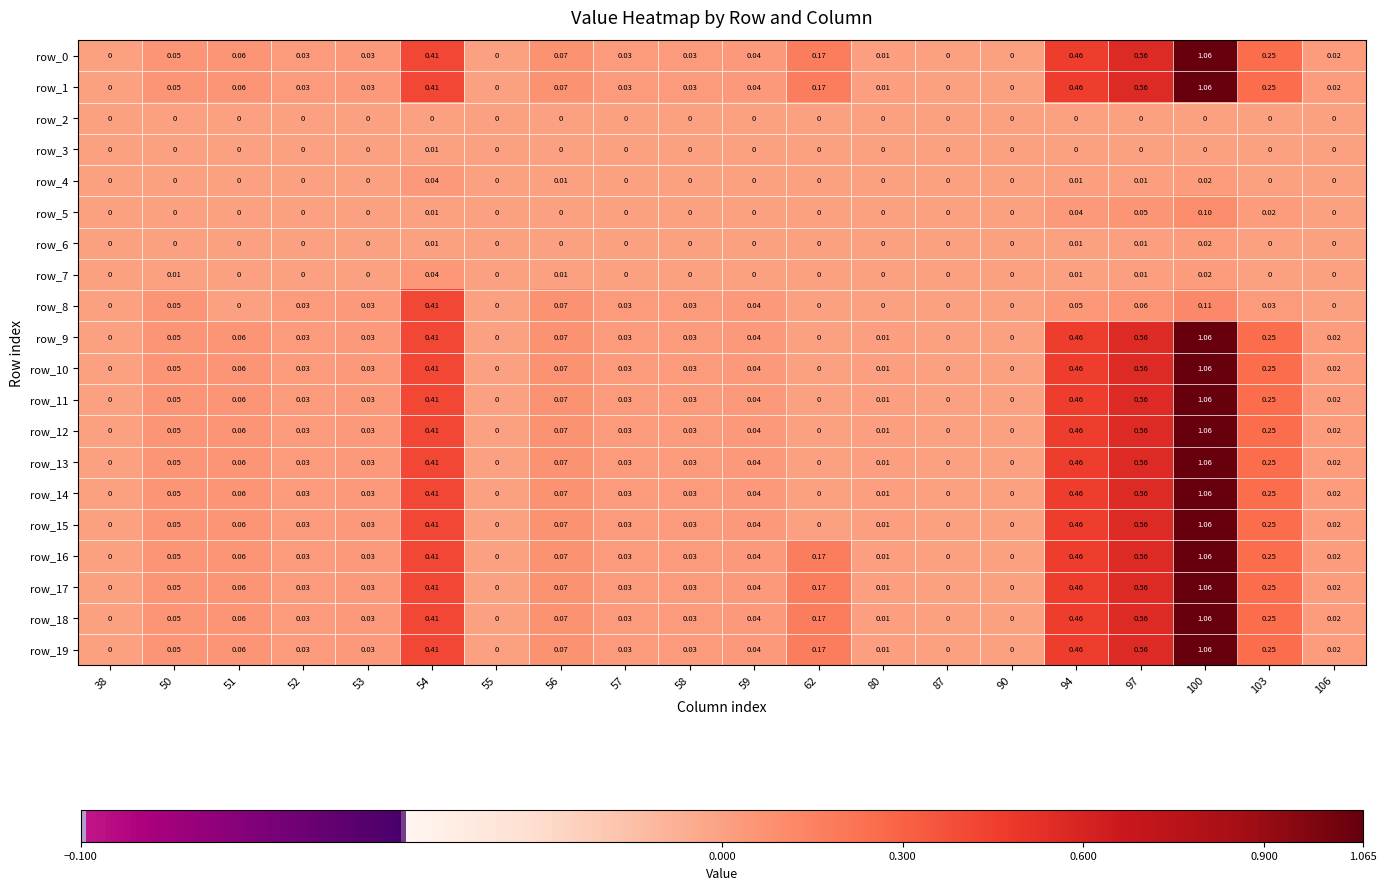

Is the value of row_13 at 54 greater than the value of row_1 at 62?

Yes